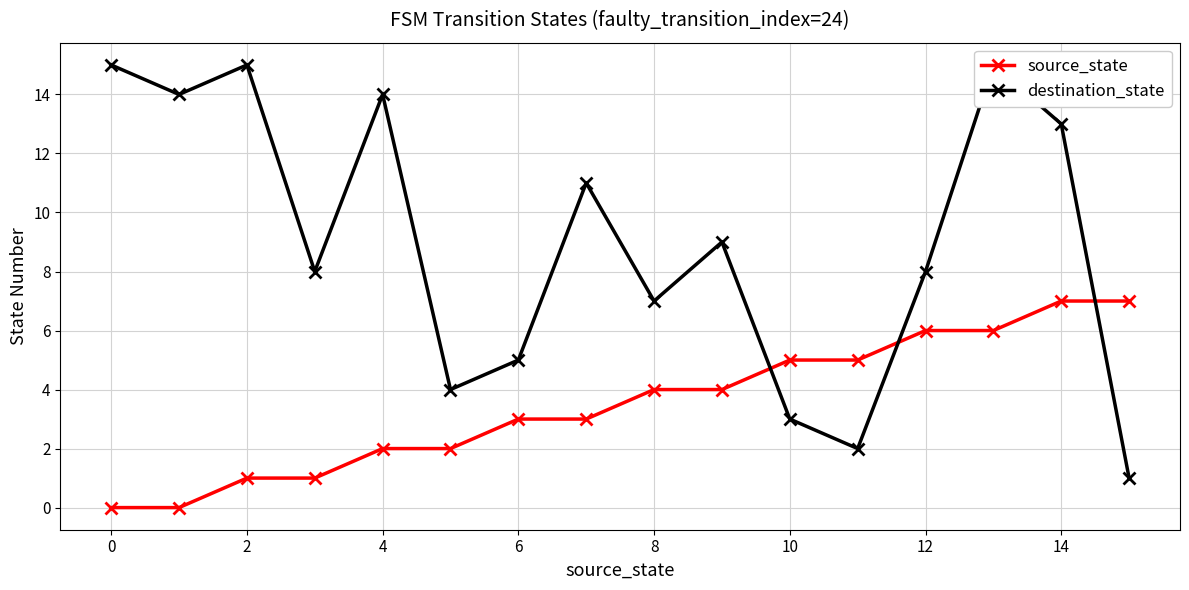

What is the maximum value for source_state?

7